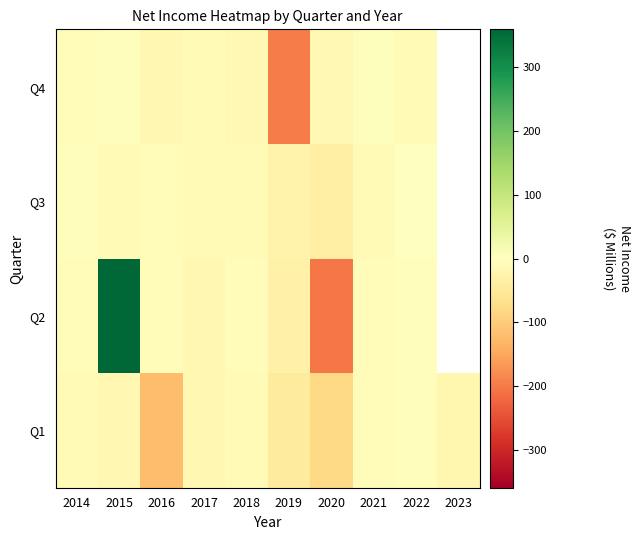

What is the total value across all series at 2014?

-31.4